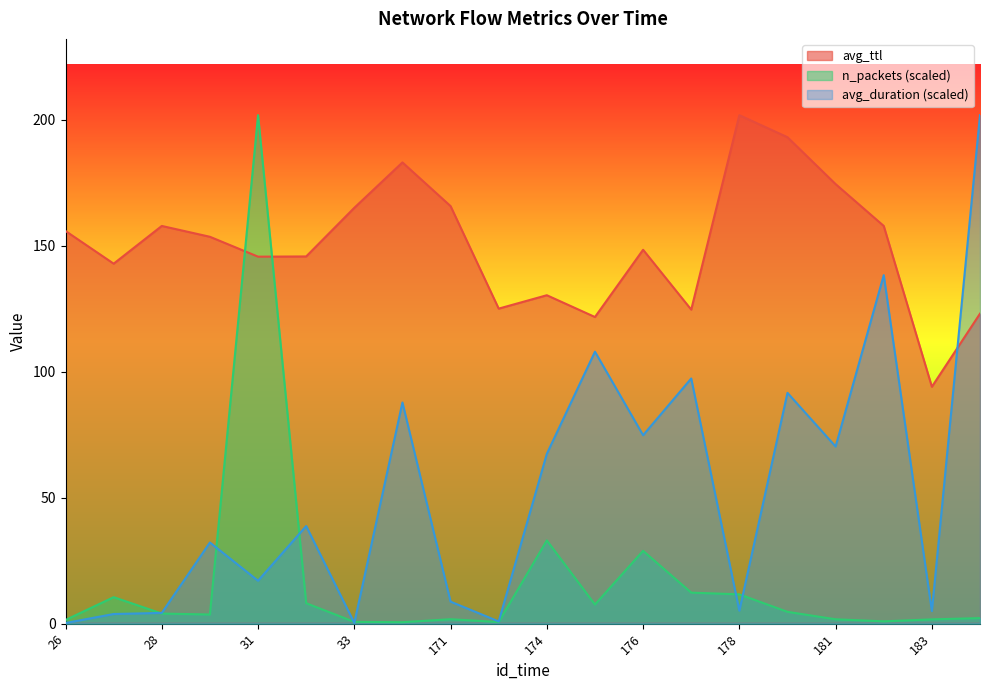

Is the value of avg_duration at 31 greater than the value of avg_ttl at 175?

No